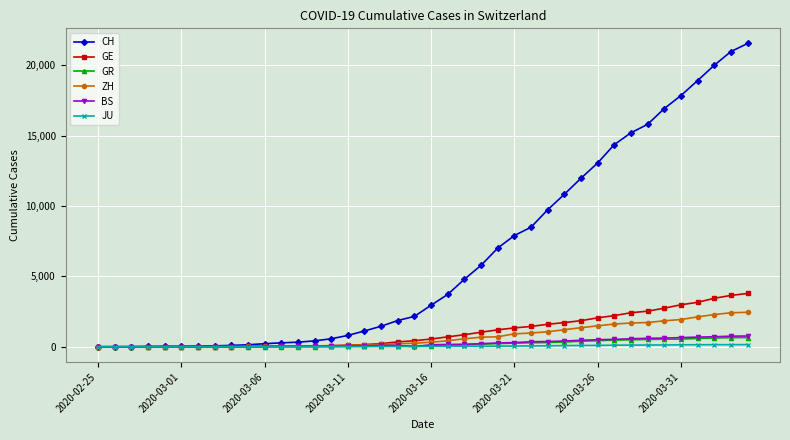

At how many categories does at least one series exceed 4139?

18